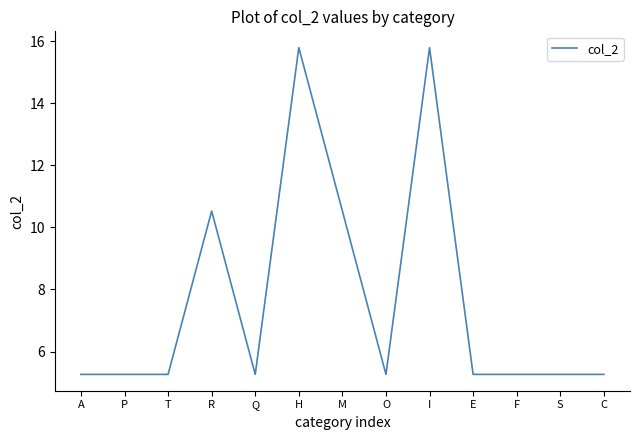

What is the ratio of the value at C to the value at Q?

1.0